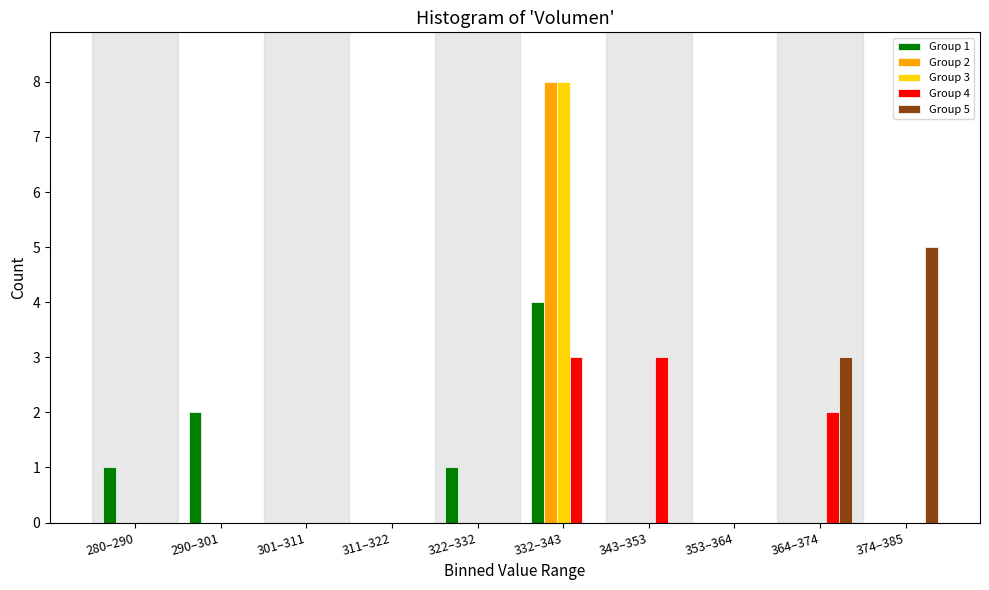

Which series changed the most between 322–332 and 343–353?

Group 4